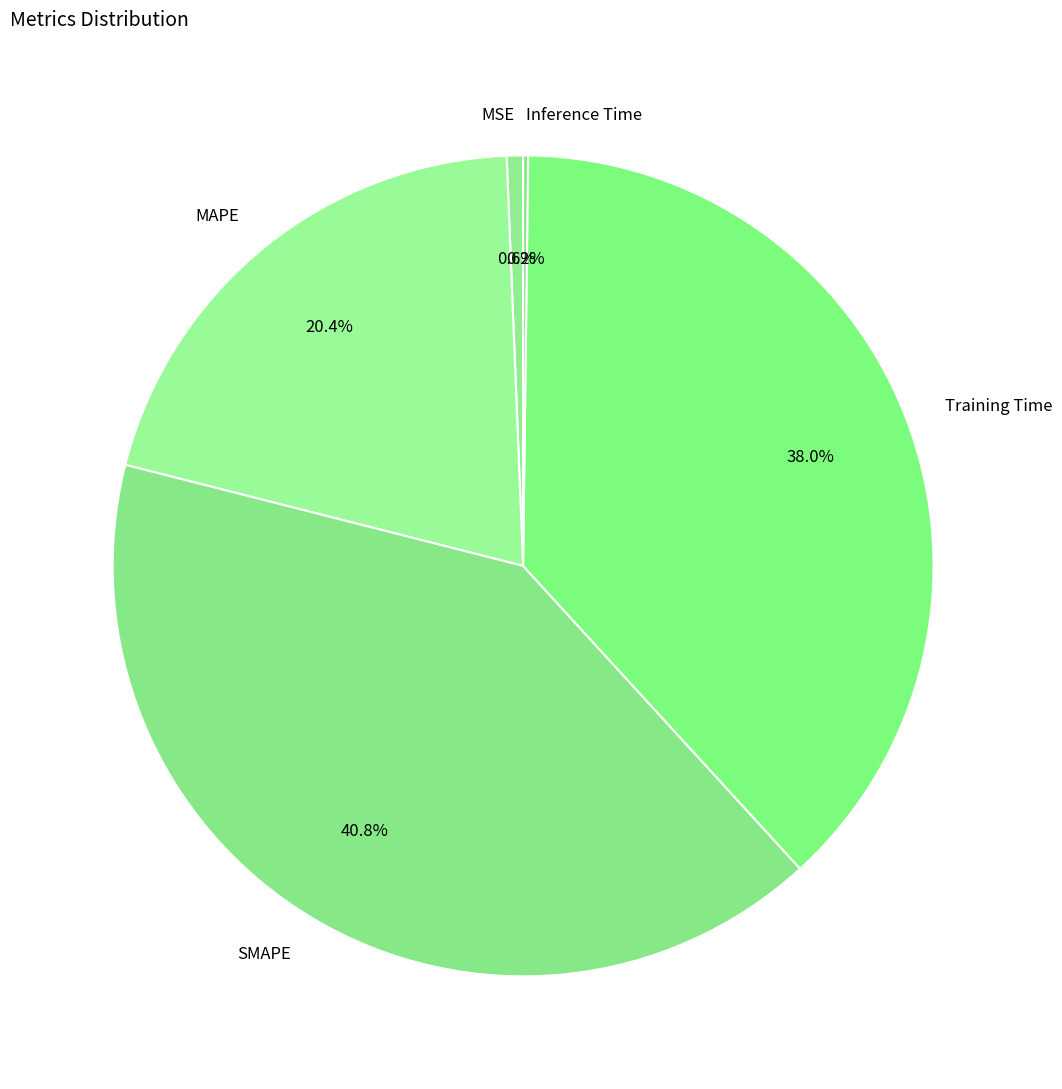

What is the total percentage of MAPE and Training Time?

58.4%